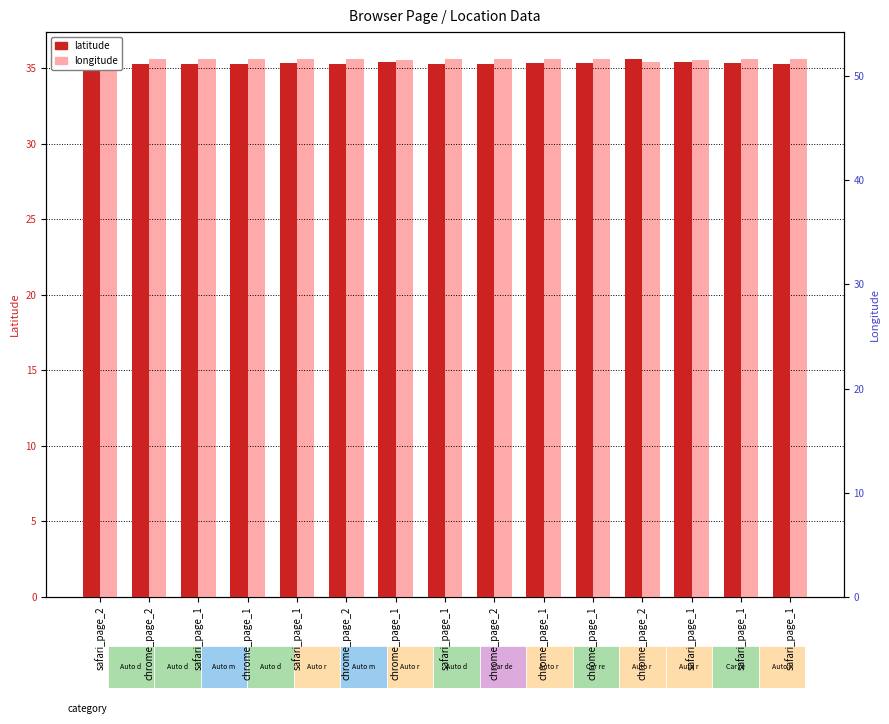

Which series changed the most between chrome_page_1 and safari_page_1?

longitude